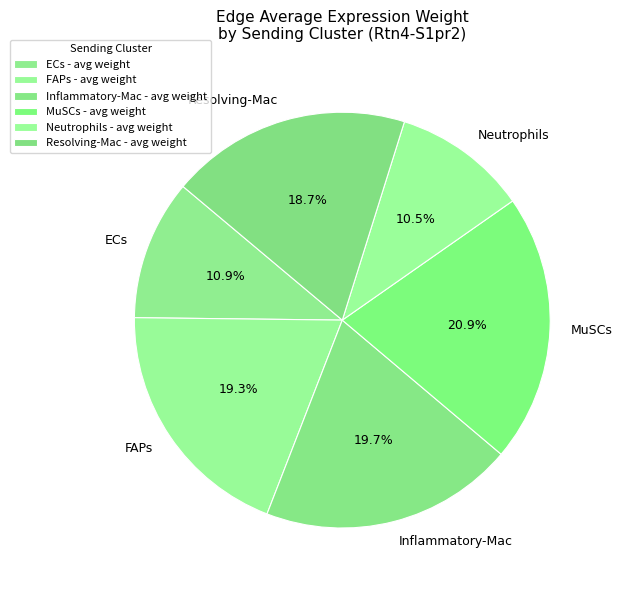

True or false: Resolving-Mac accounts for 19% of the total.

True